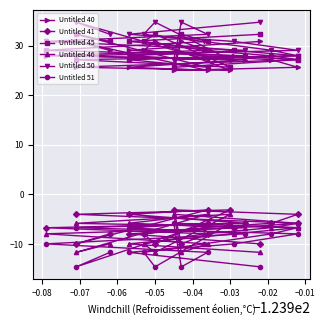

What is the difference between the maximum and minimum values in the Untitled 45 series?

6.7